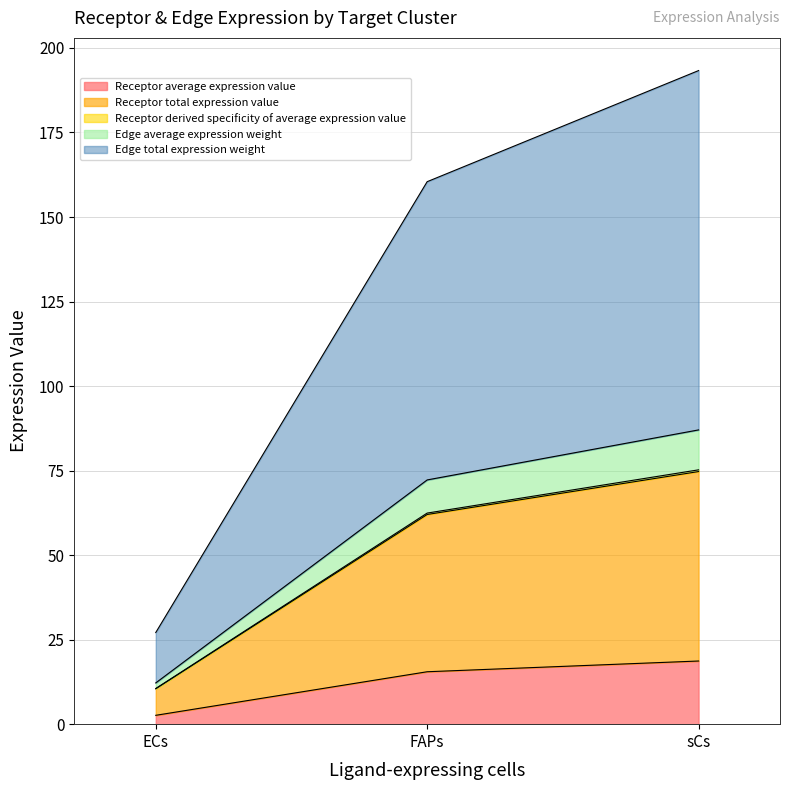

What is the greatest value displayed?

193.3